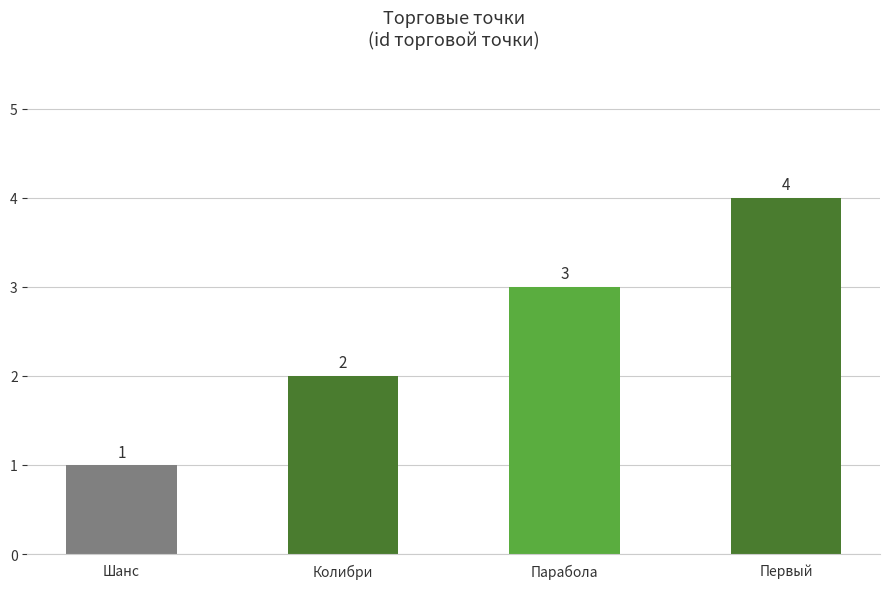

What position from the right is Колибри?

3